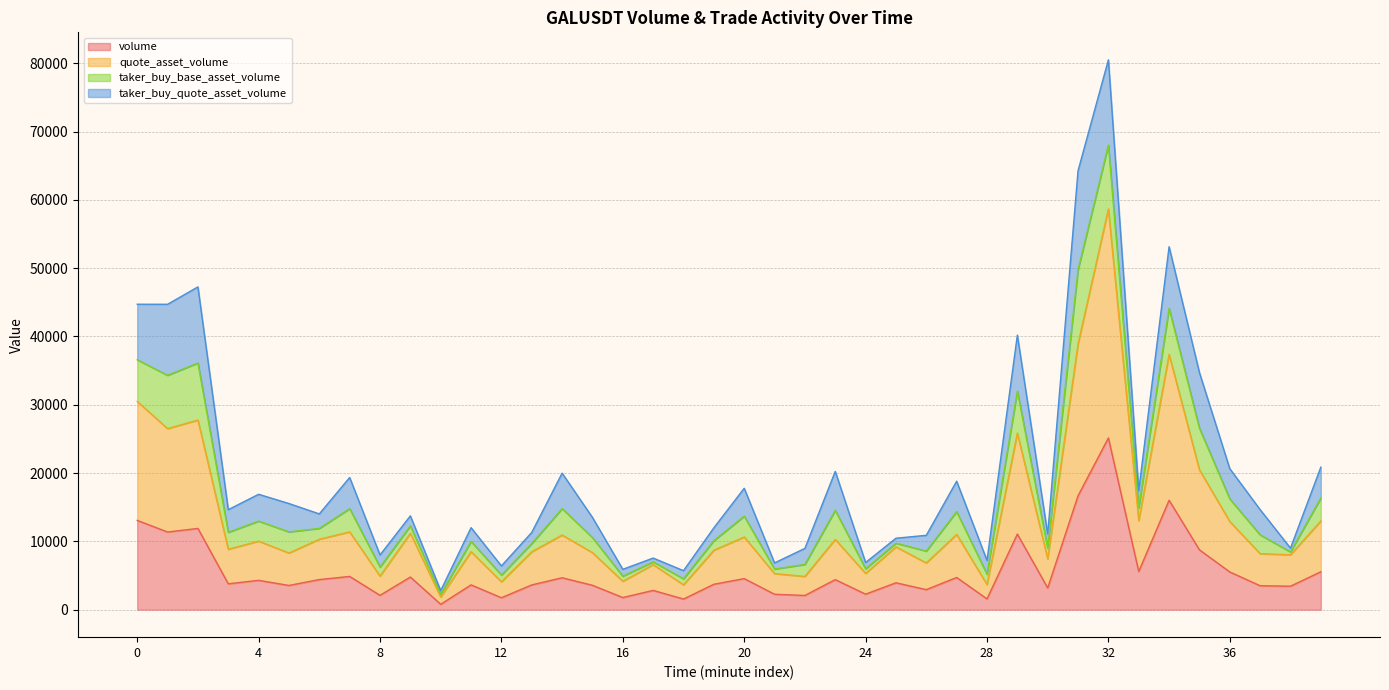

At which category is the sum across all series the highest?

32